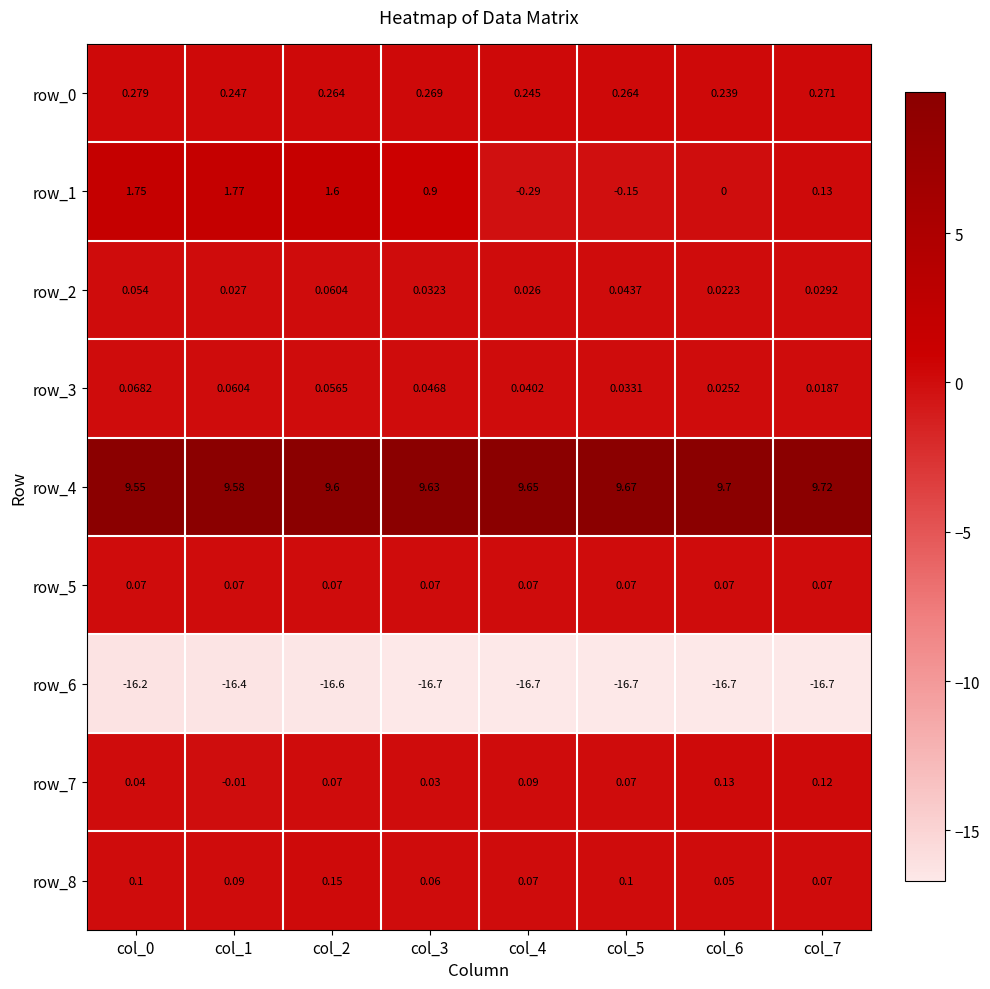

At how many categories does at least one series exceed 0?

8